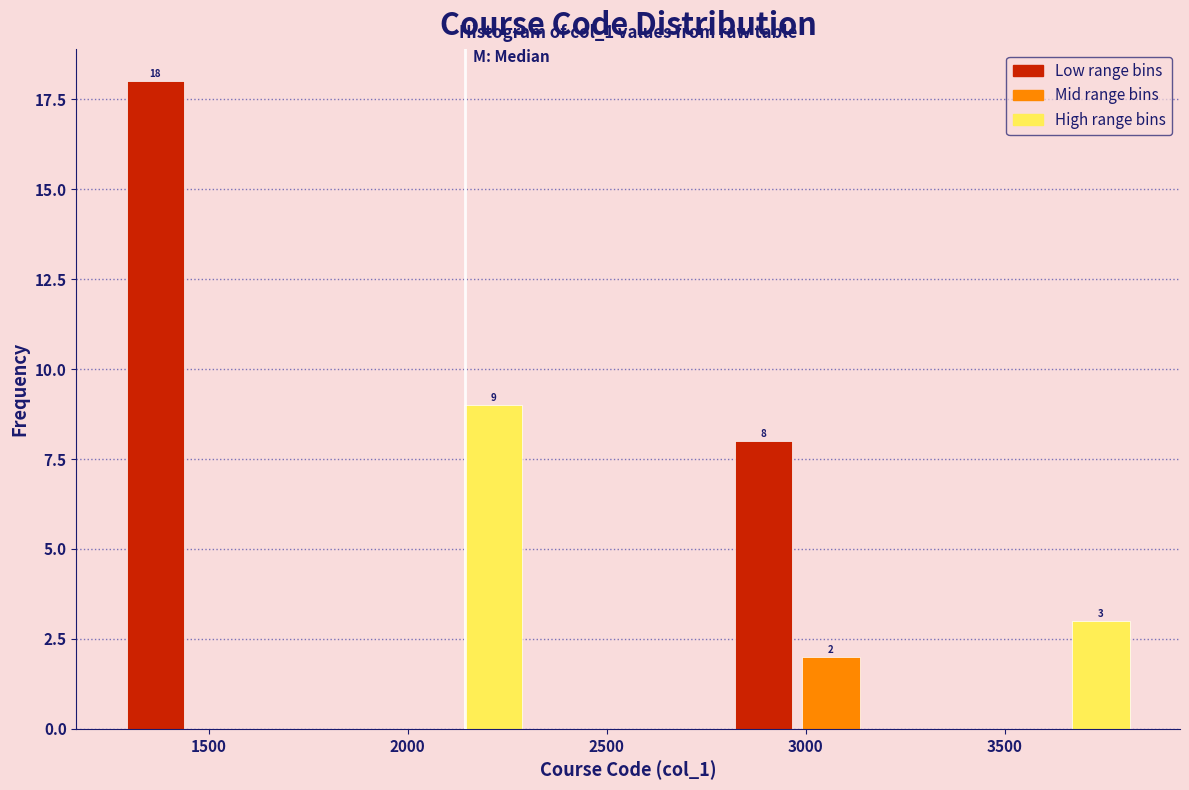

Around what value on the x-axis is the tallest bar? Give the approximate position of its centre, as read against the axis.

1350